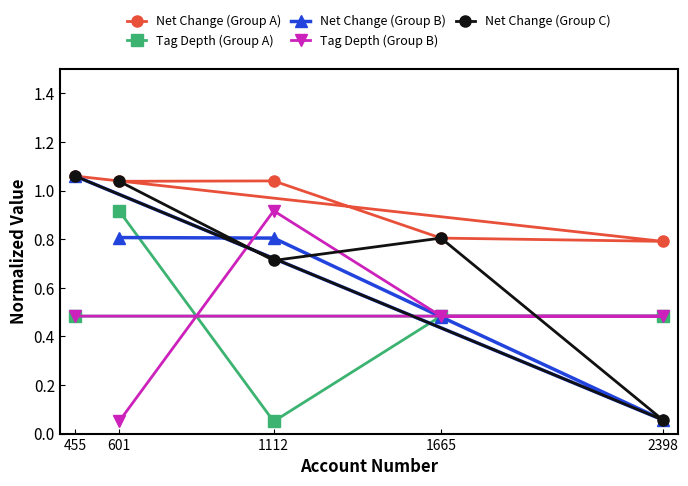

At 455, list the series in order from smallest to largest.

Tag Depth (Group A), Tag Depth (Group B), Net Change (Group A), Net Change (Group B), Net Change (Group C)